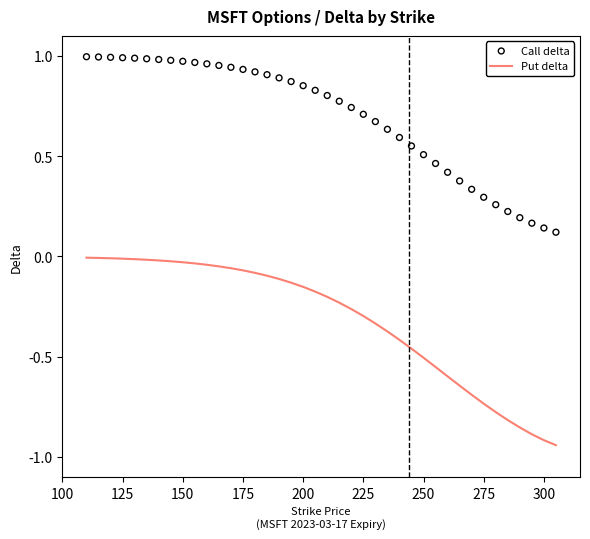

Which series reaches the maximum Y coordinate?

Call delta